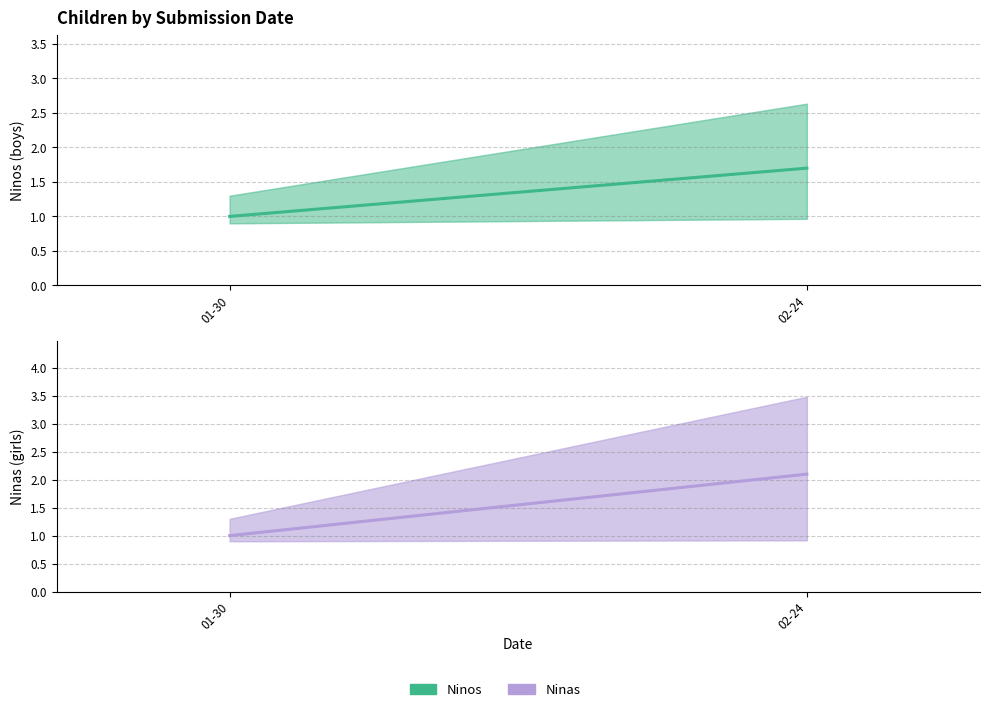

What is the sum of the Ninos values at 01-30 and 02-24?

2.7